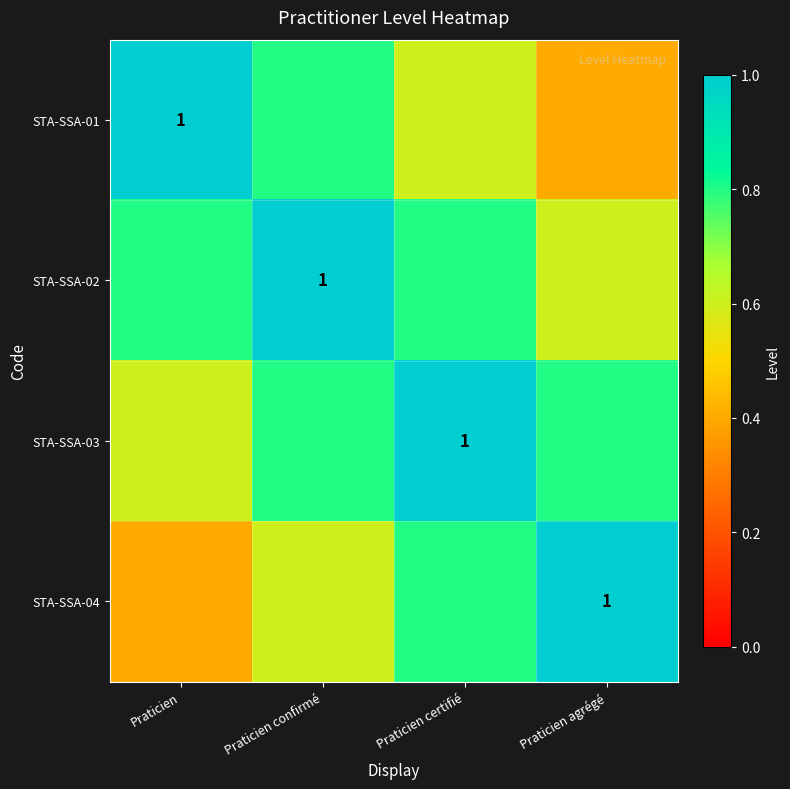

List the series in order of their peak value, highest first.

STA-SSA-01, STA-SSA-02, STA-SSA-03, STA-SSA-04